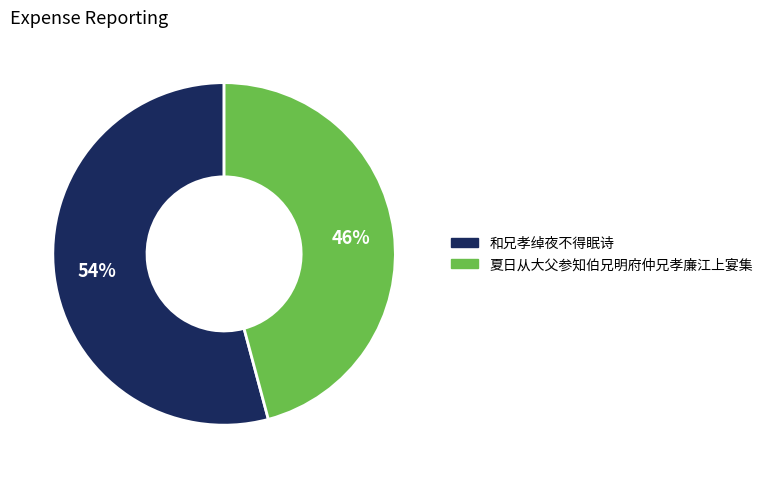

Which slice is the smallest?

夏日从大父参知伯兄明府仲兄孝廉江上宴集